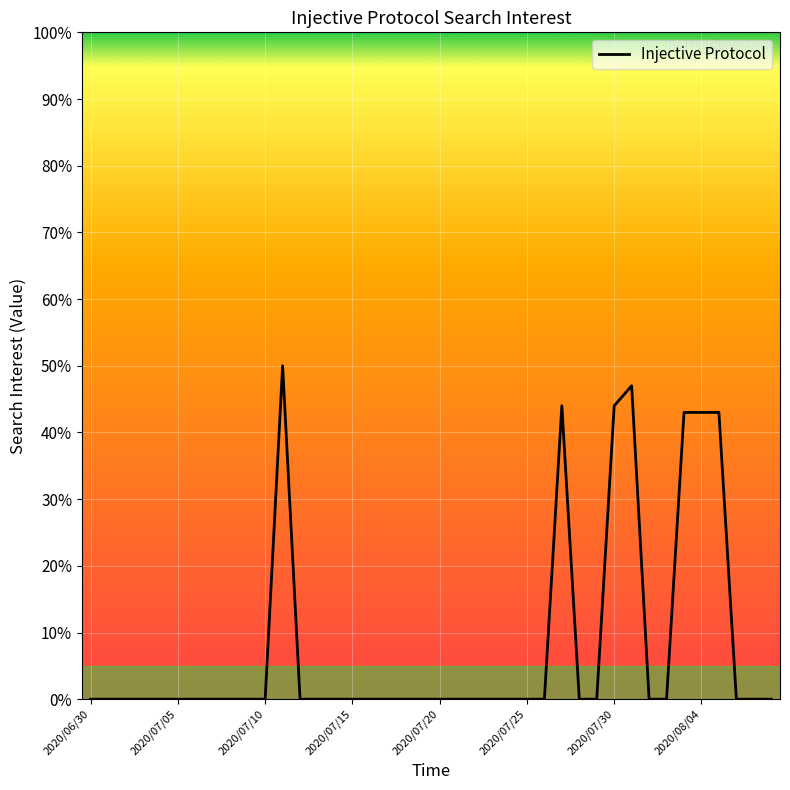

What is the greatest value displayed?

50